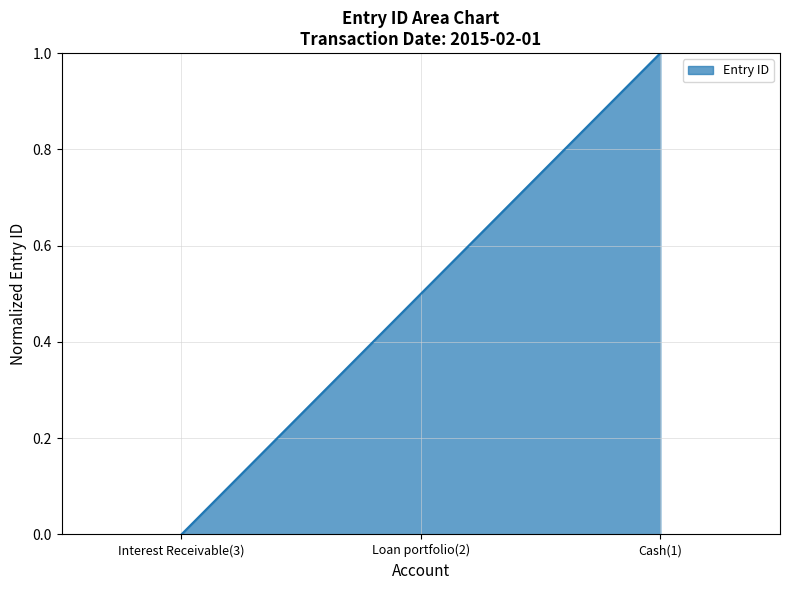

Does the chart display data point markers on the line(s)?

No